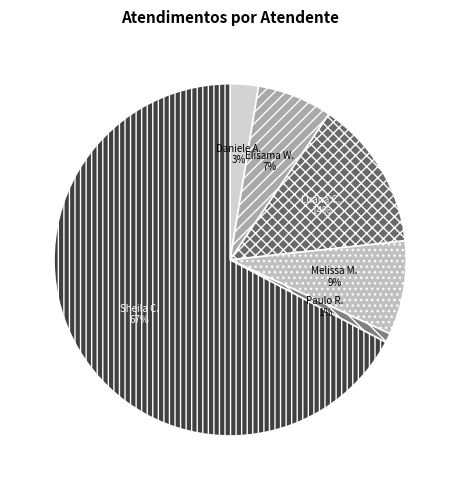

How many segments does this pie chart have?

6